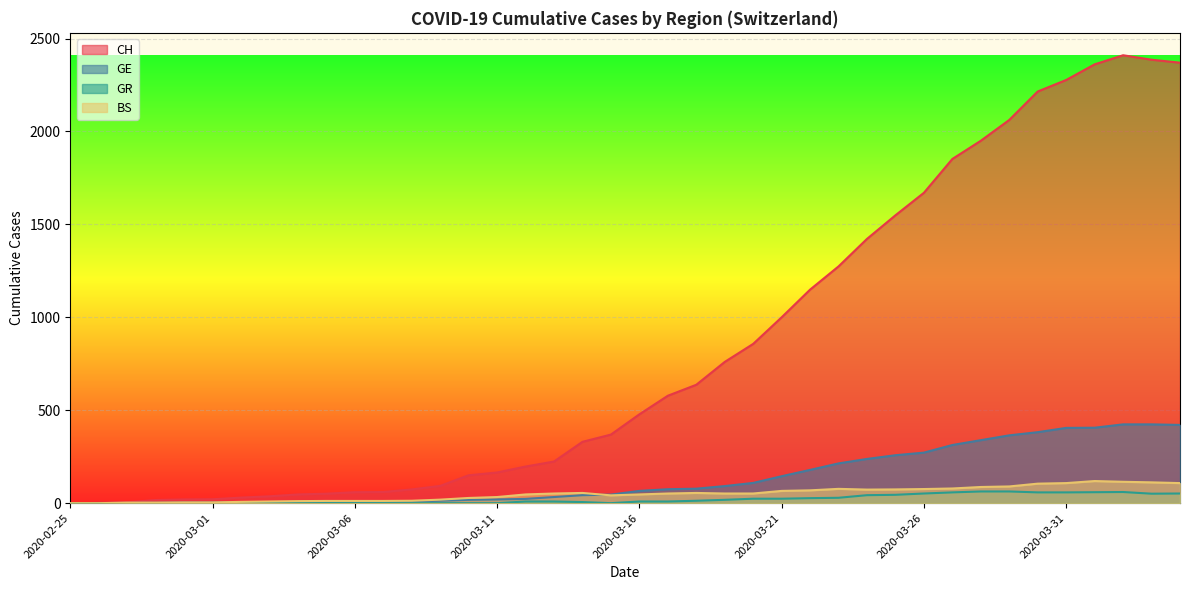

Does the chart display data point markers on the line(s)?

No